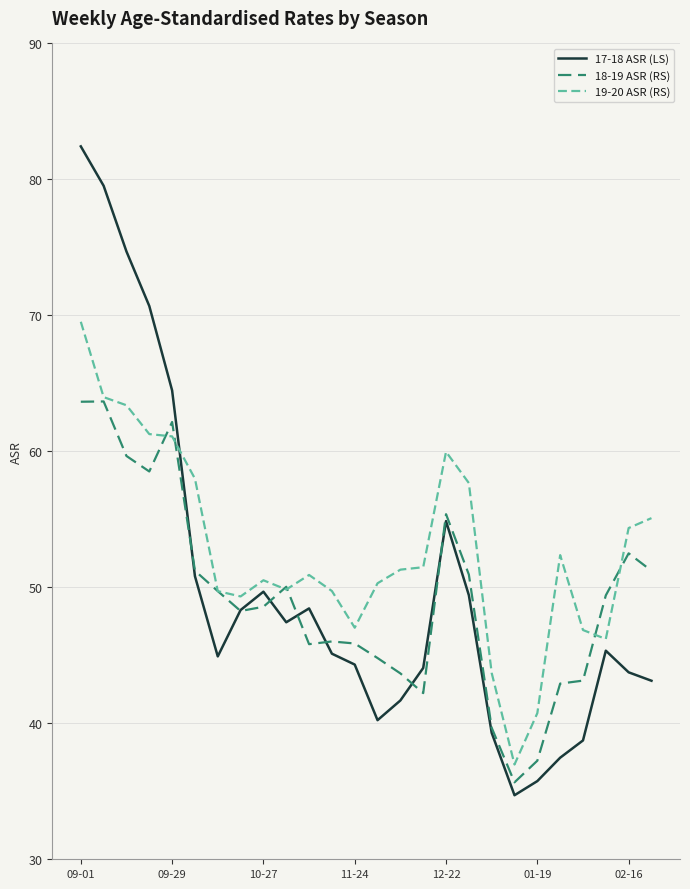

List the series in order of their peak value, highest first.

17-18 ASR (LS), 19-20 ASR (RS), 18-19 ASR (RS)